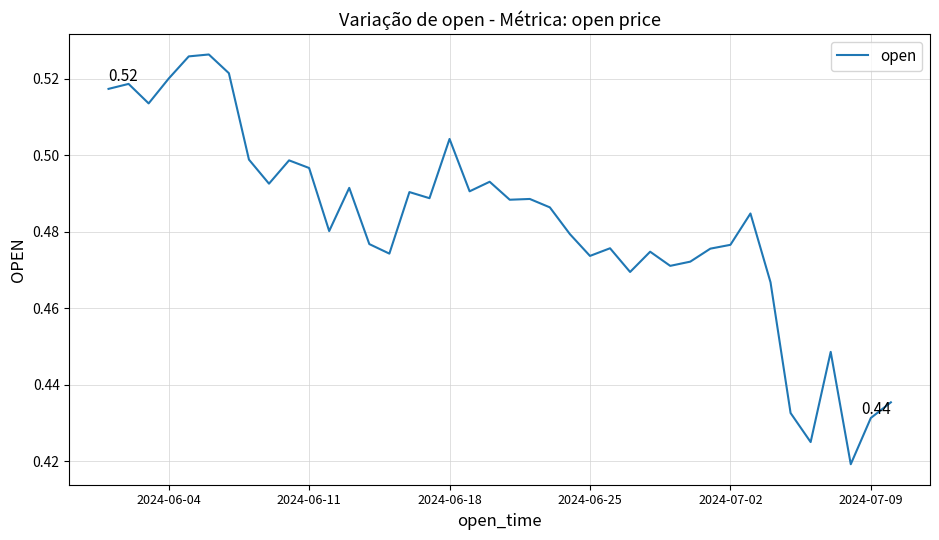

True or false: the data has more than 1 interior local peaks.

True